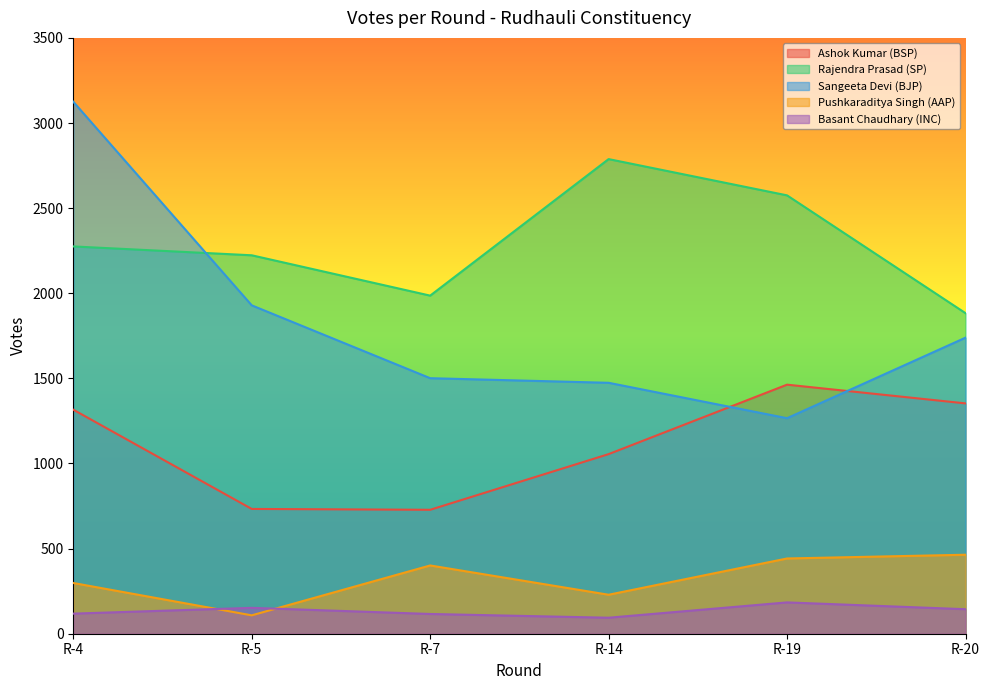

What is the difference between the Rajendra Prasad (SP) values at R-5 and R-20?

340